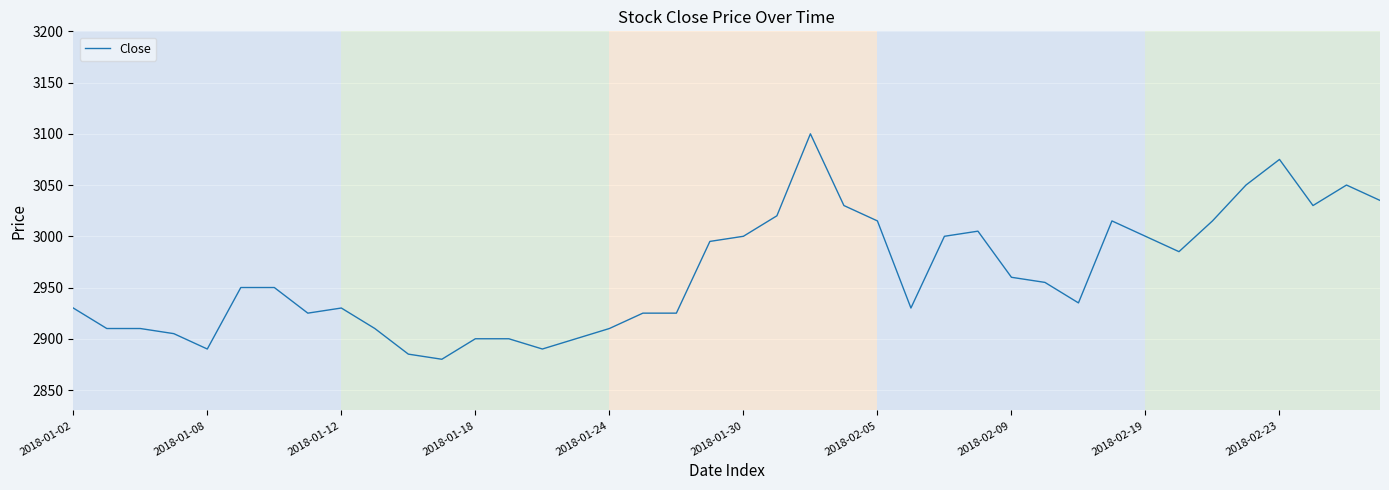

What is the difference between the maximum and minimum values?

220